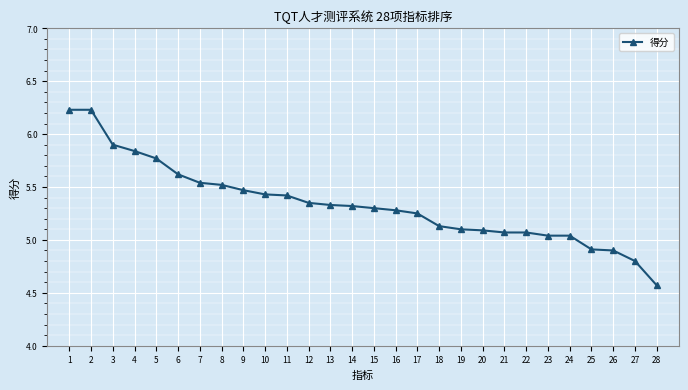

The chart shows a value of 4.9 at 26. True or false?

True